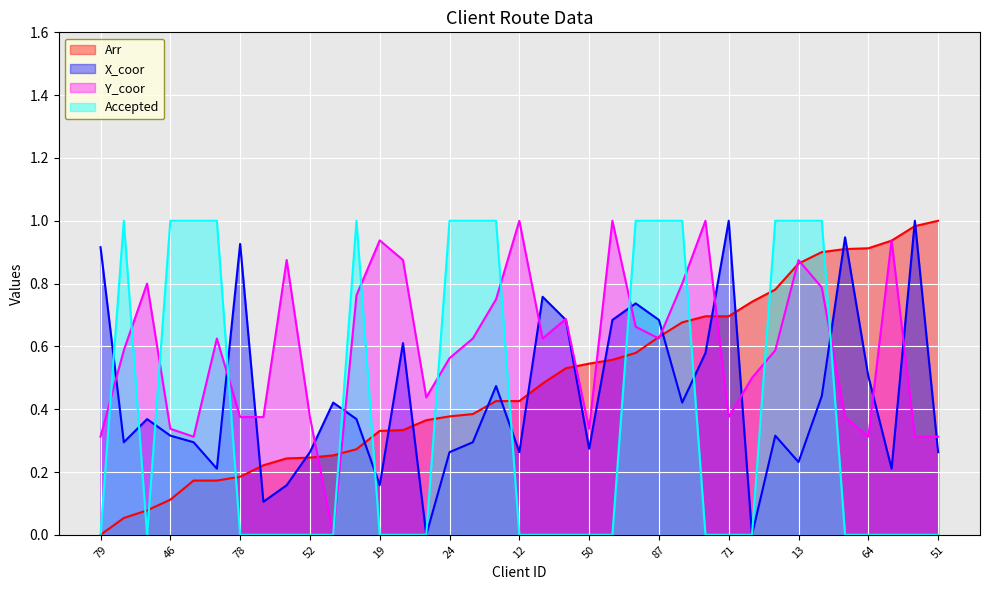

Does the chart display data point markers on the line(s)?

No